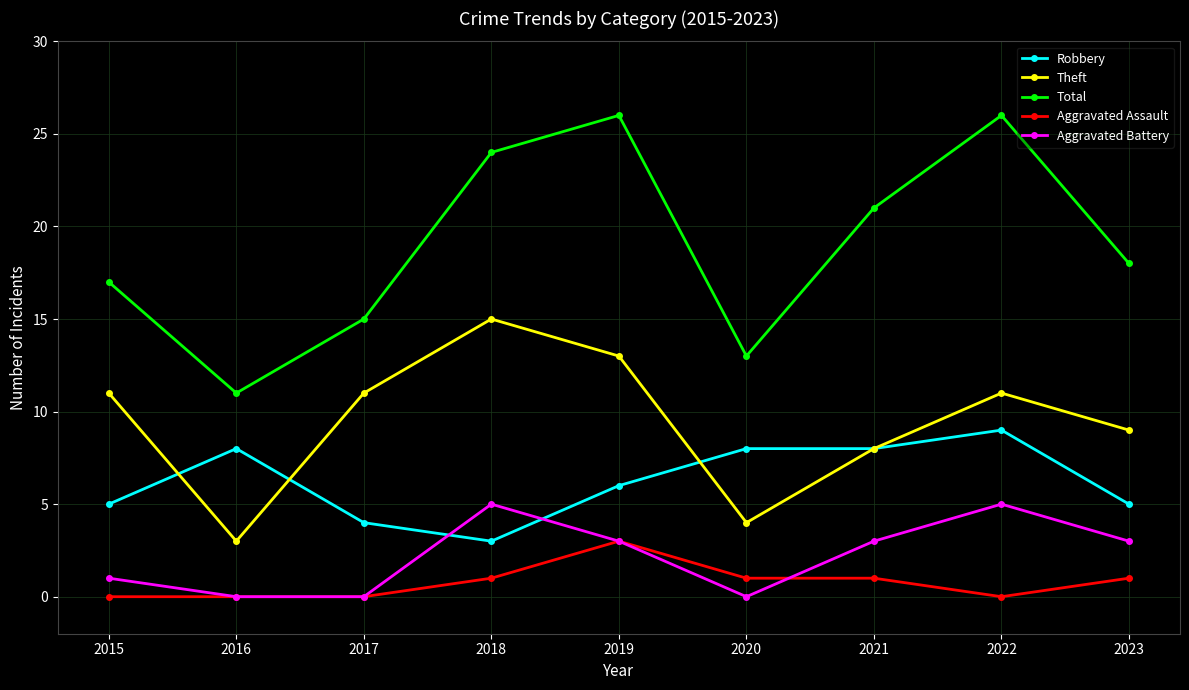

Does the chart display data point markers on the line(s)?

Yes